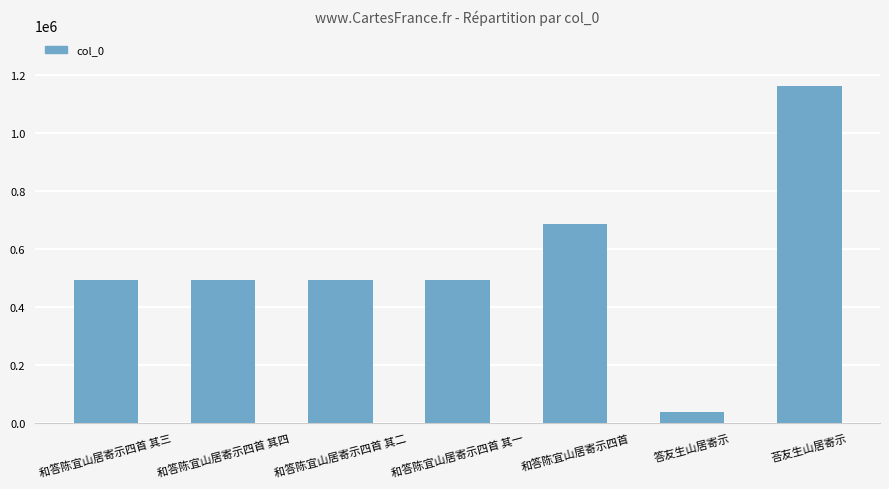

What is the difference between the maximum and second lowest values?

670019